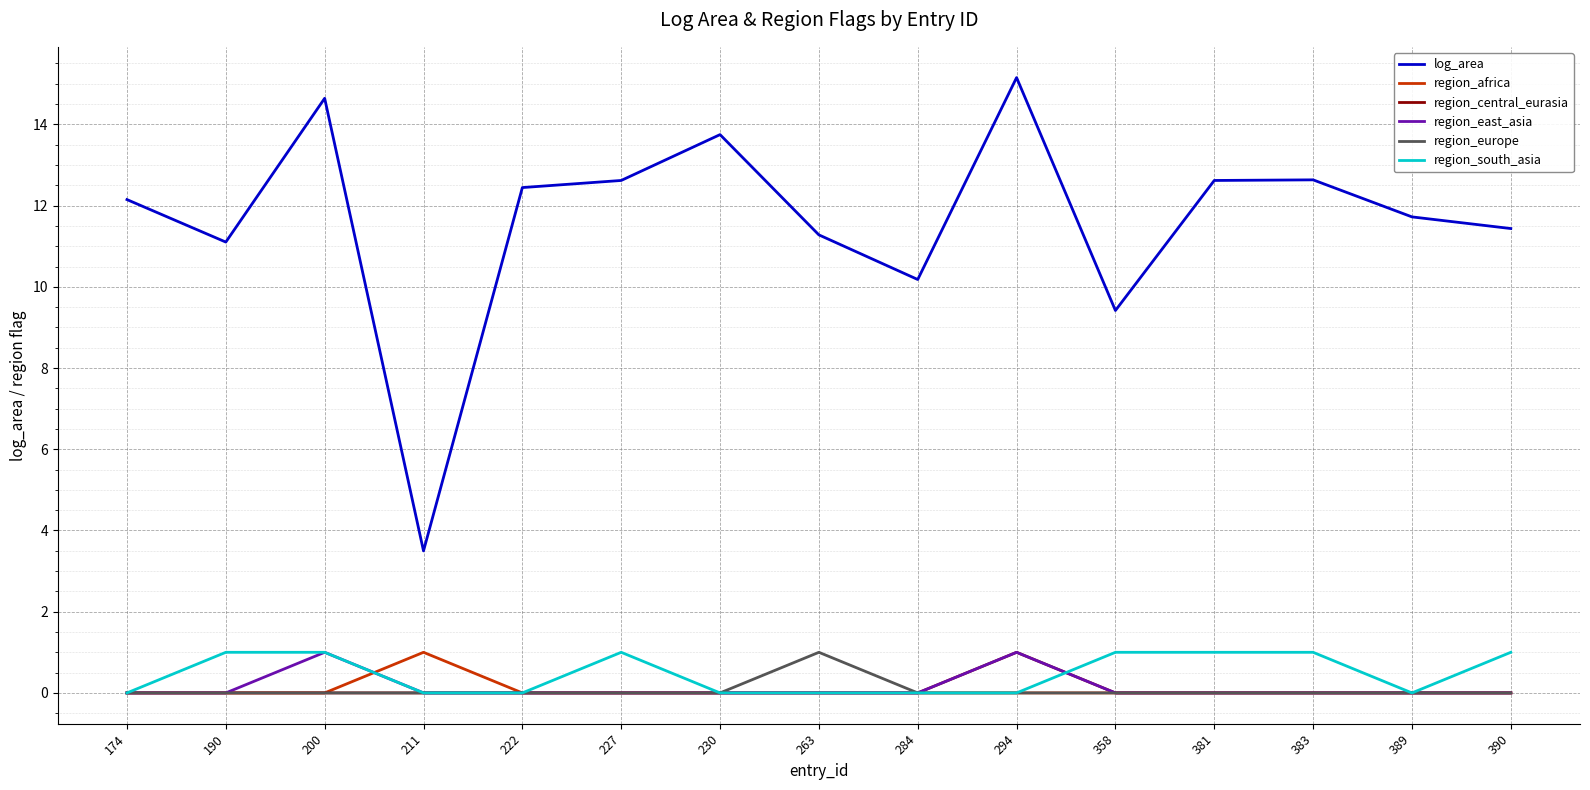

Is the value of region_europe at 200 greater than the value of region_south_asia at 190?

No